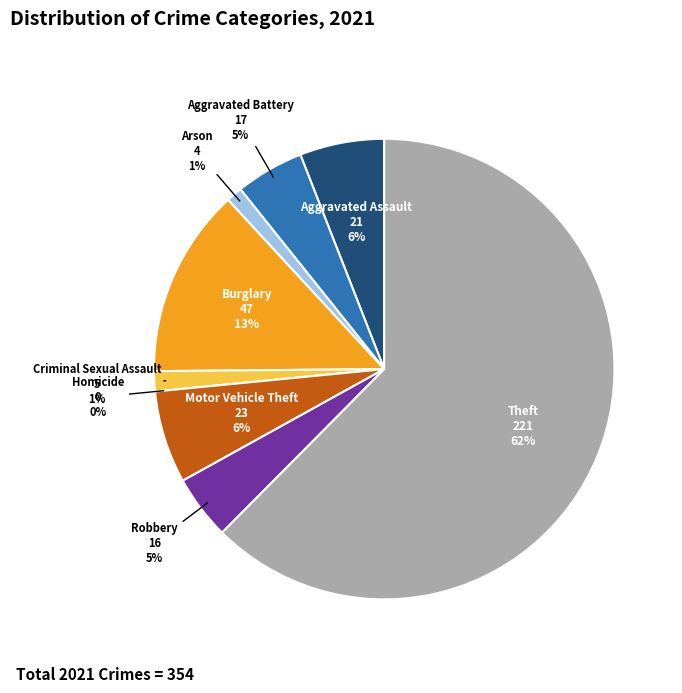

To the nearest percent, what is the combined percentage of Robbery and Aggravated Battery?

9%